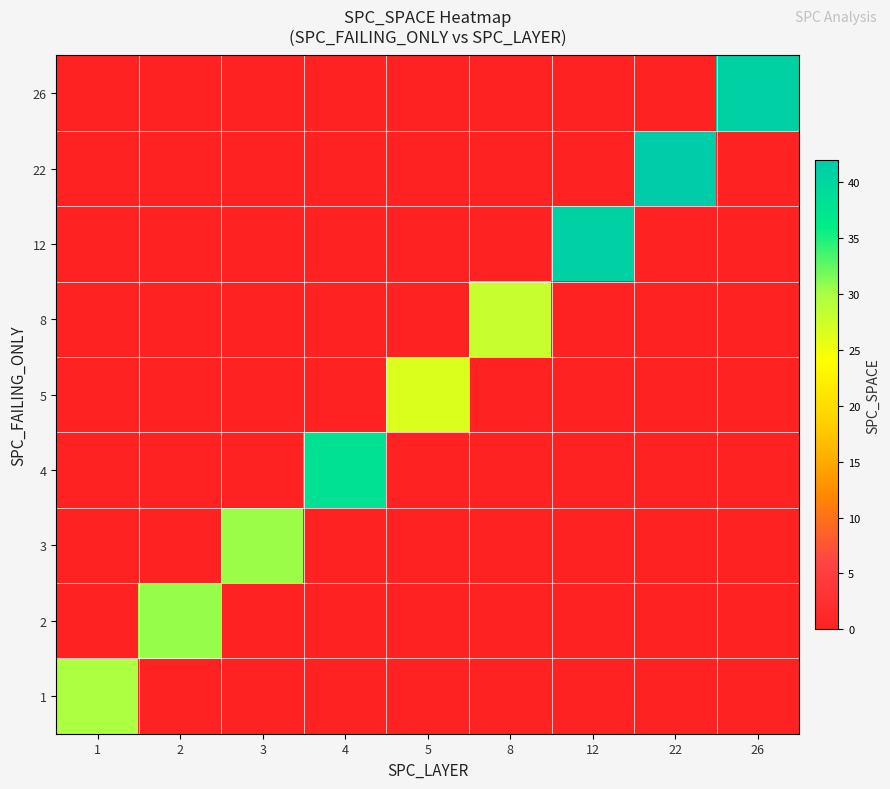

Which series changed the most between 4 and 22?

22